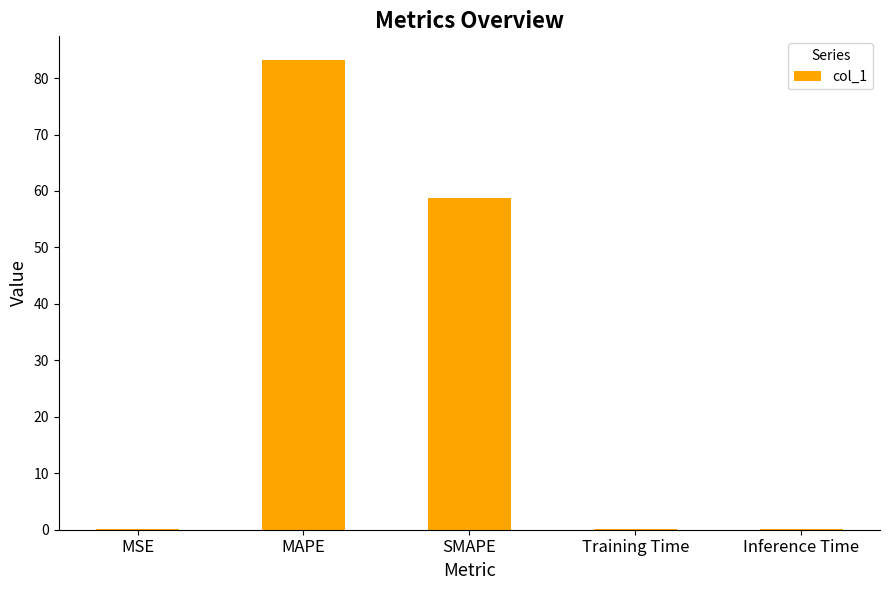

Reading left to right, list all the values displayed in this chart.

0.1	83.2	58.8	0.1	0.1